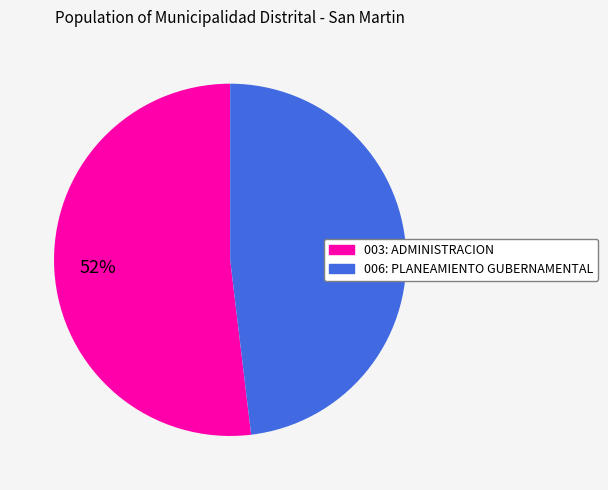

To the nearest percent, what percentage of the pie is 003: ADMINISTRACION?

52%